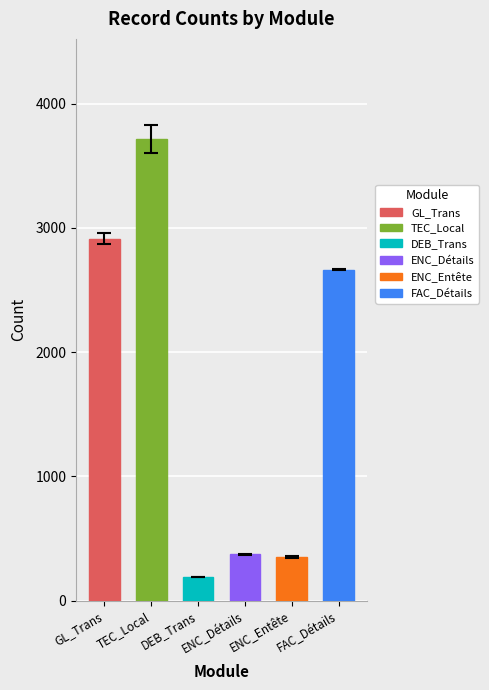

What is the difference between the second highest and minimum values?

2724.6